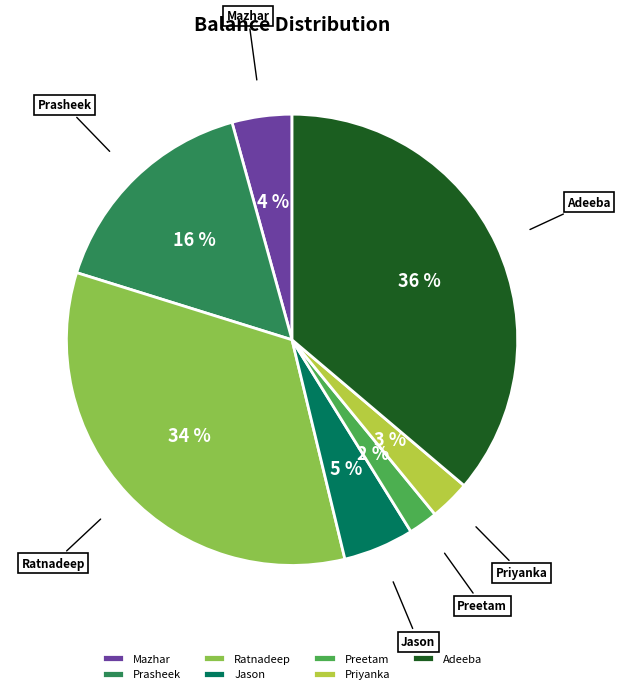

Count the number of slices in the pie.

7